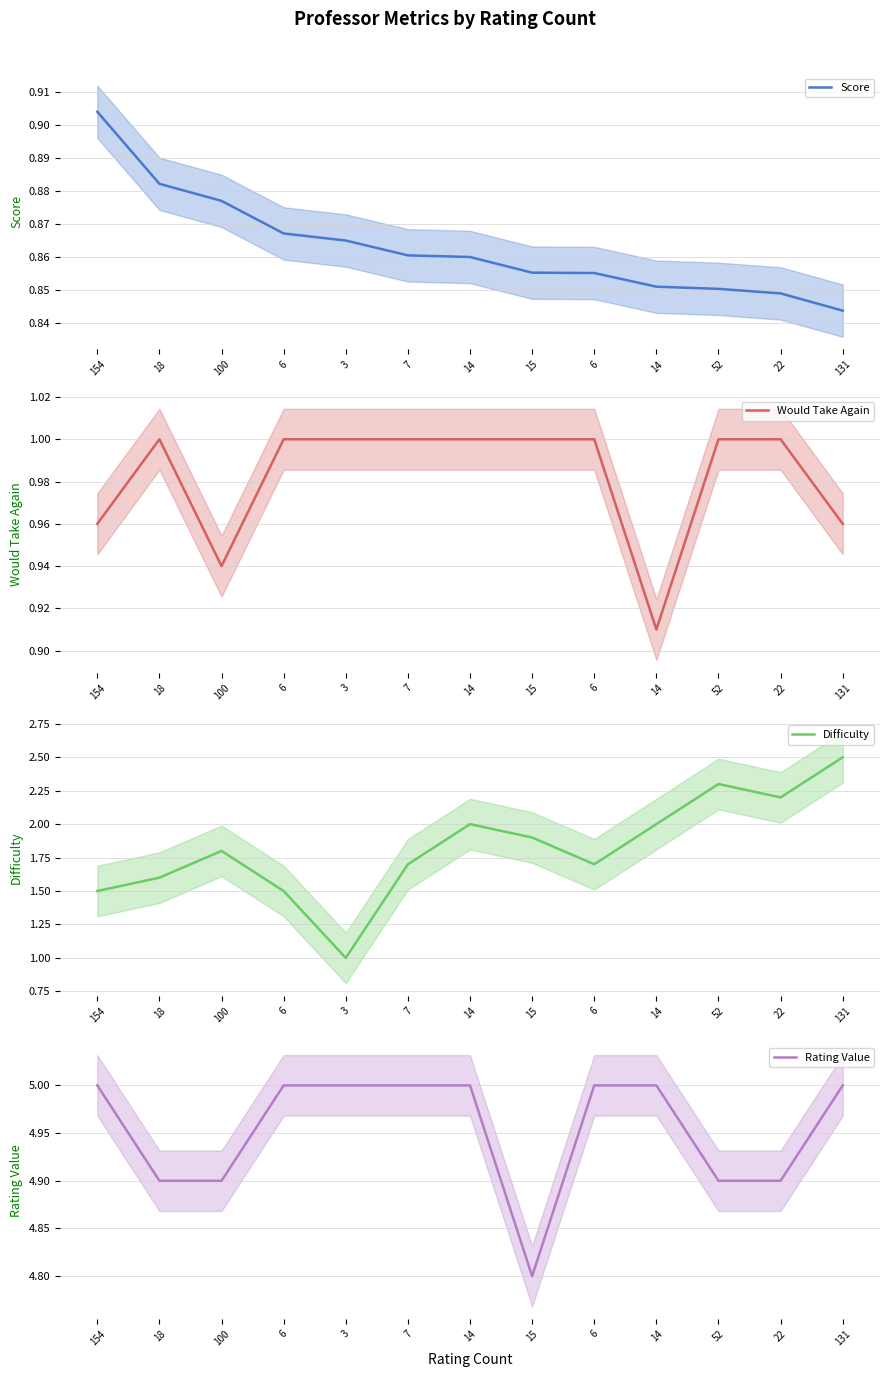

What are all the series names shown in the legend?

Score, Would Take Again, Difficulty, Rating Value